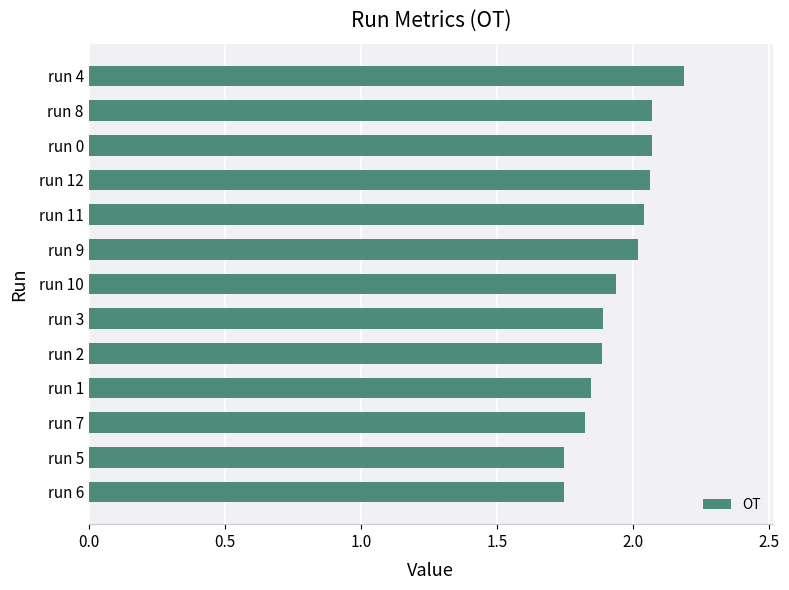

The chart shows a value of 0.8 at run 0. True or false?

False